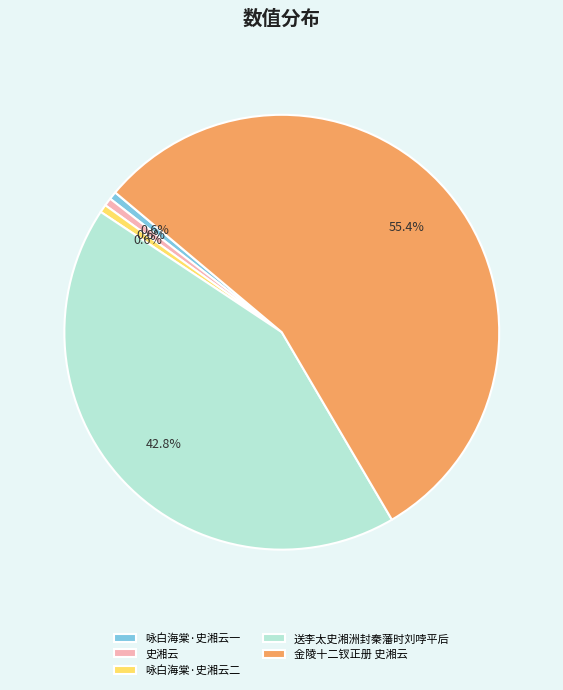

True or false: 咏白海棠·史湘云二 accounts for 1% of the total.

True